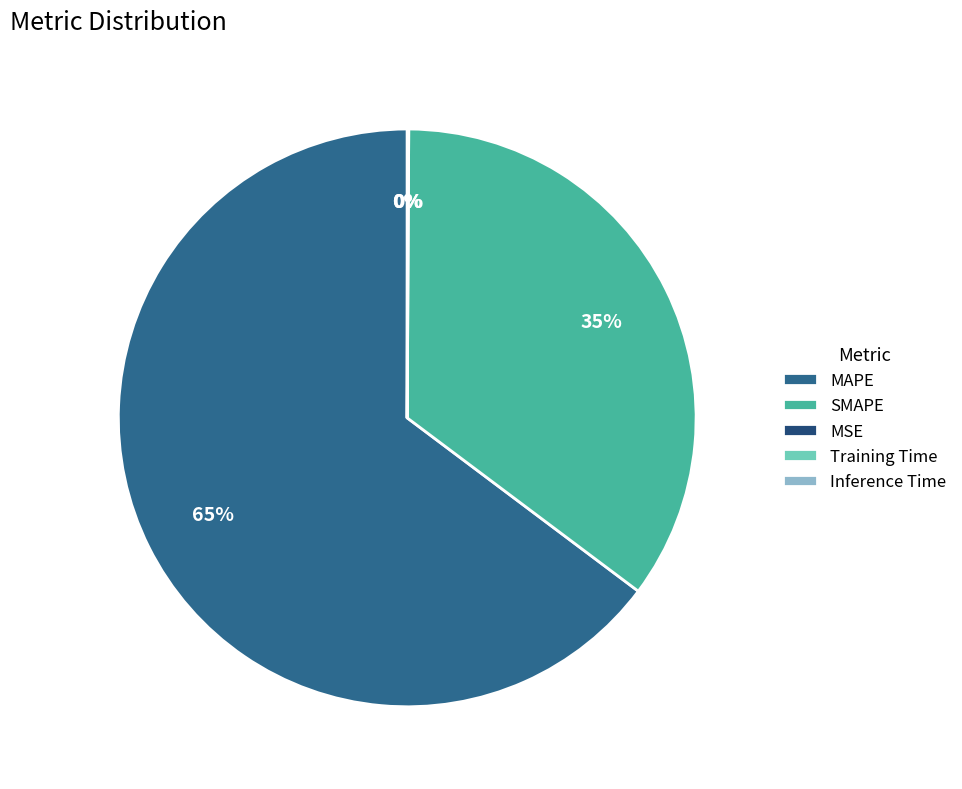

To the nearest percent, what portion does SMAPE represent?

35%